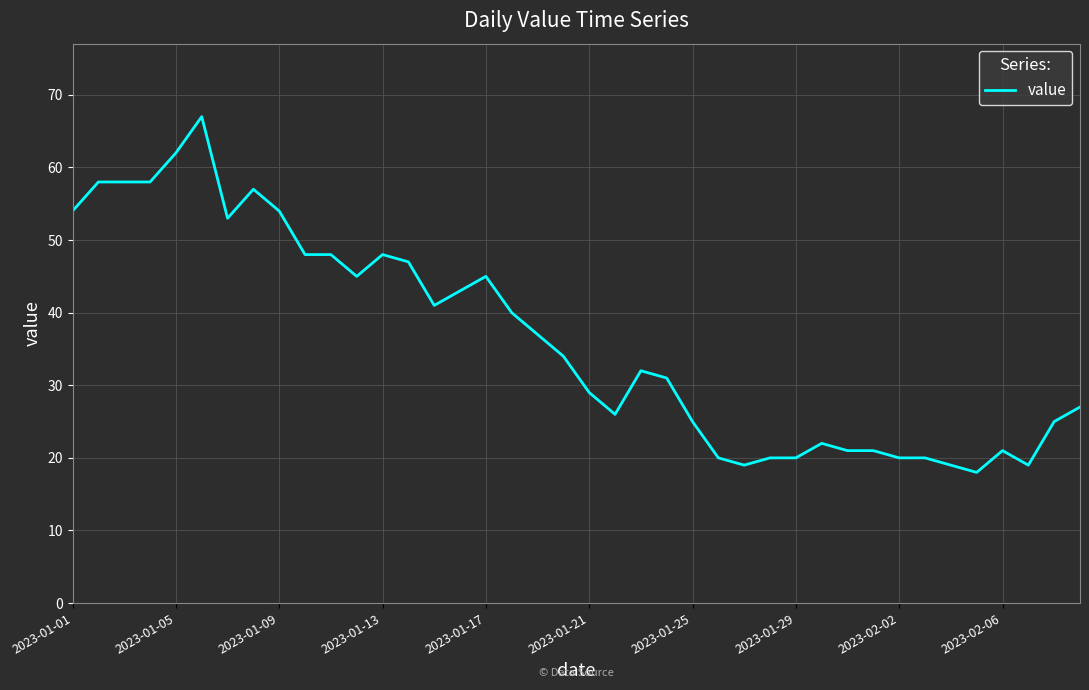

What is the greatest value displayed?

67